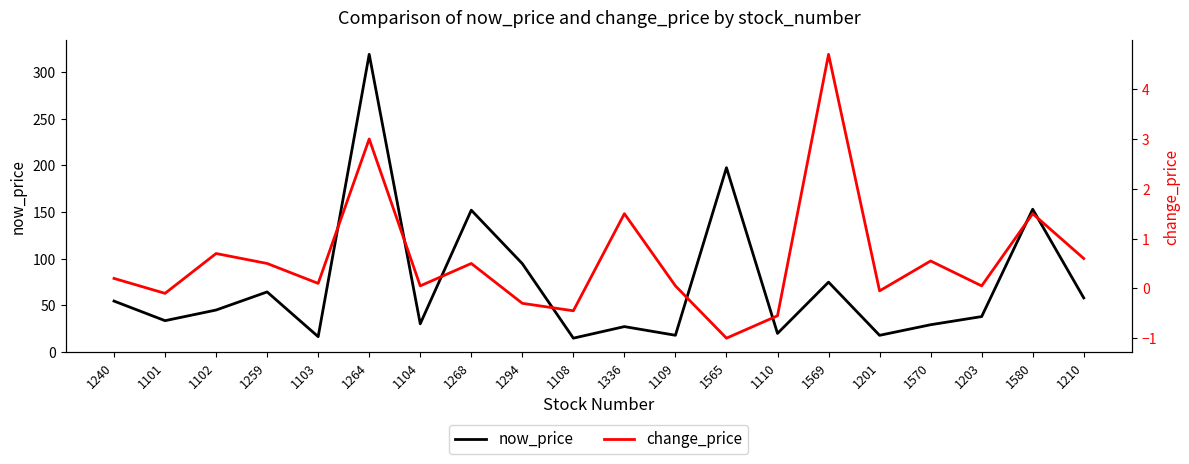

The now_price series shows 78.1 at 1102. True or false?

False